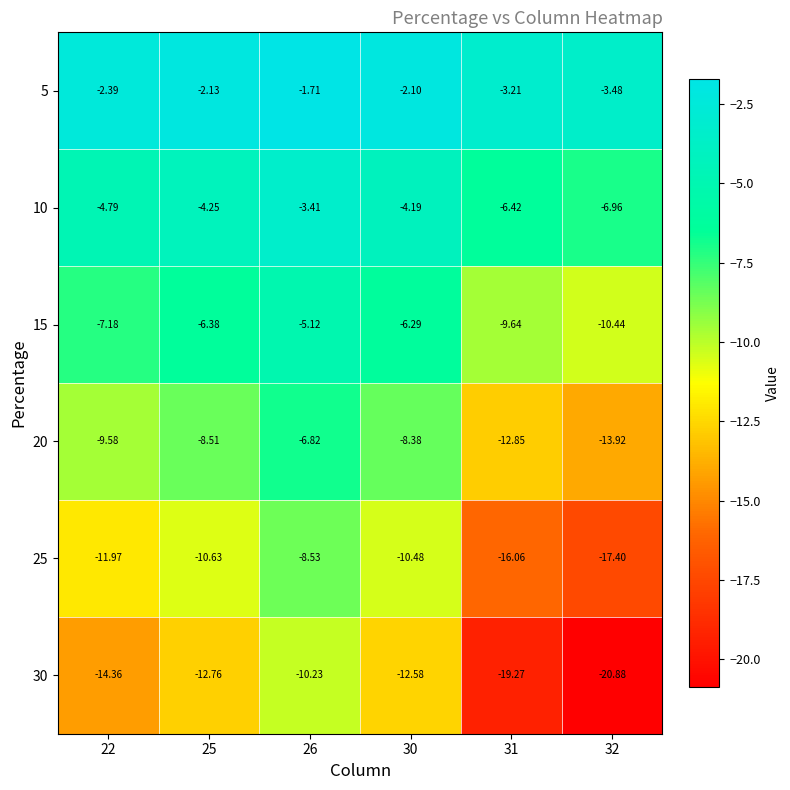

Between 22 and 32, which series saw the biggest shift?

30